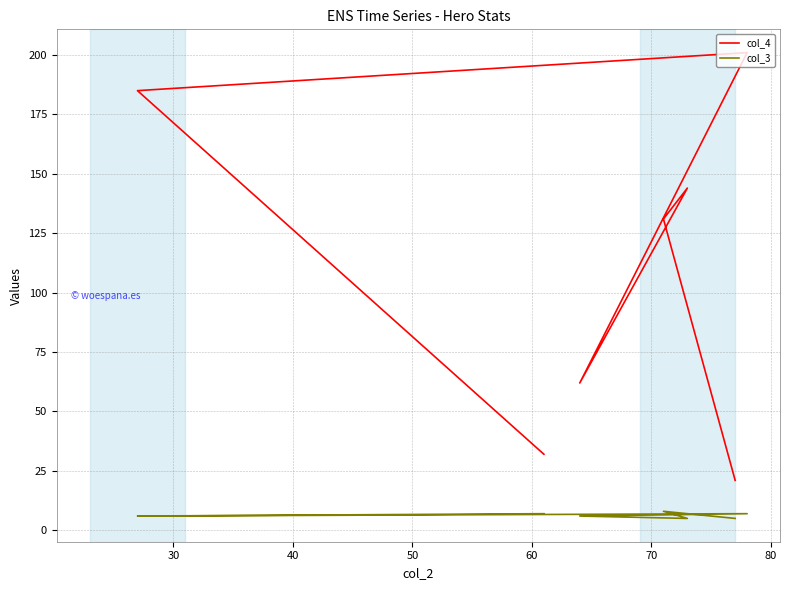

True or false: col_3 and col_4 cross at least once.

False